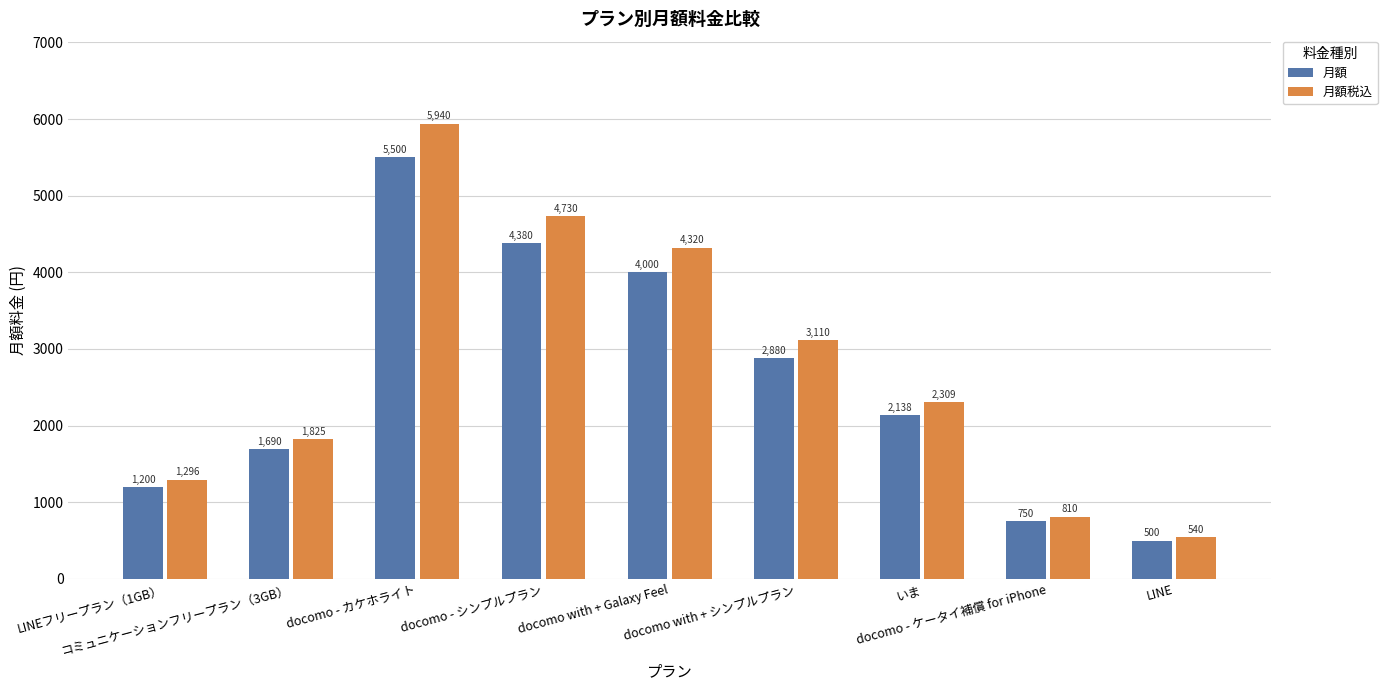

What is the label of the 4th bar from the right?

docomo with + シンプルプラン